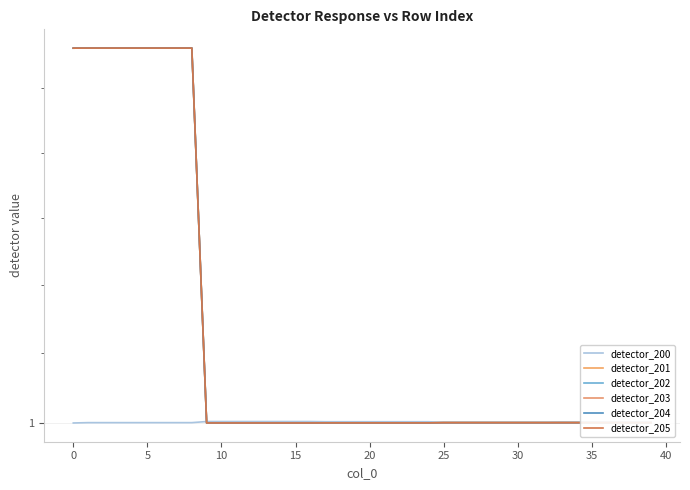

At how many categories does at least one series exceed 1?

40